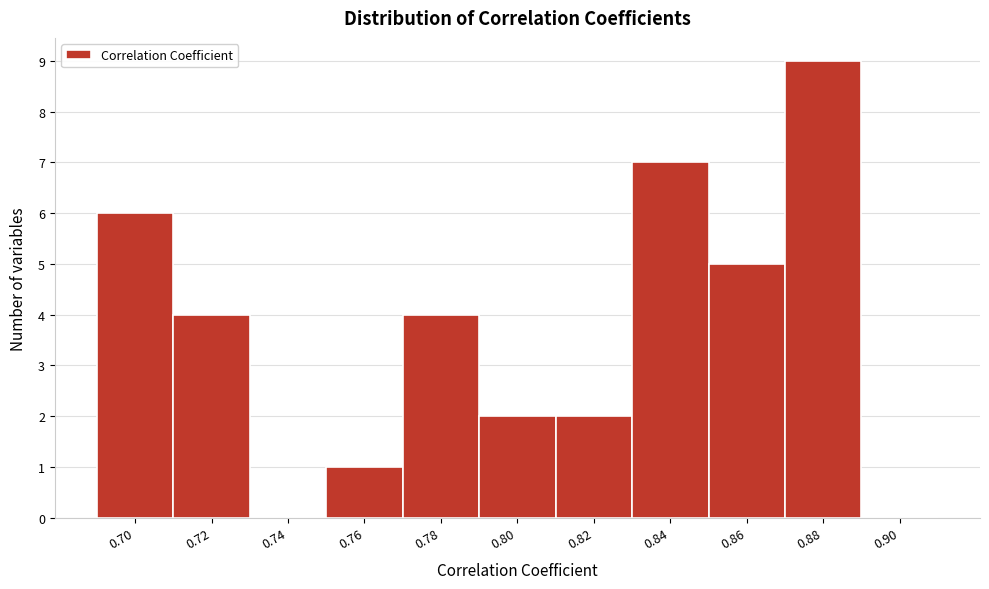

Reading left to right, transcribe all the data shown in this chart.

0.70=6	0.72=4	0.74=0	0.76=1	0.78=4	0.80=2	0.82=2	0.84=7	0.86=5	0.88=9	0.90=0